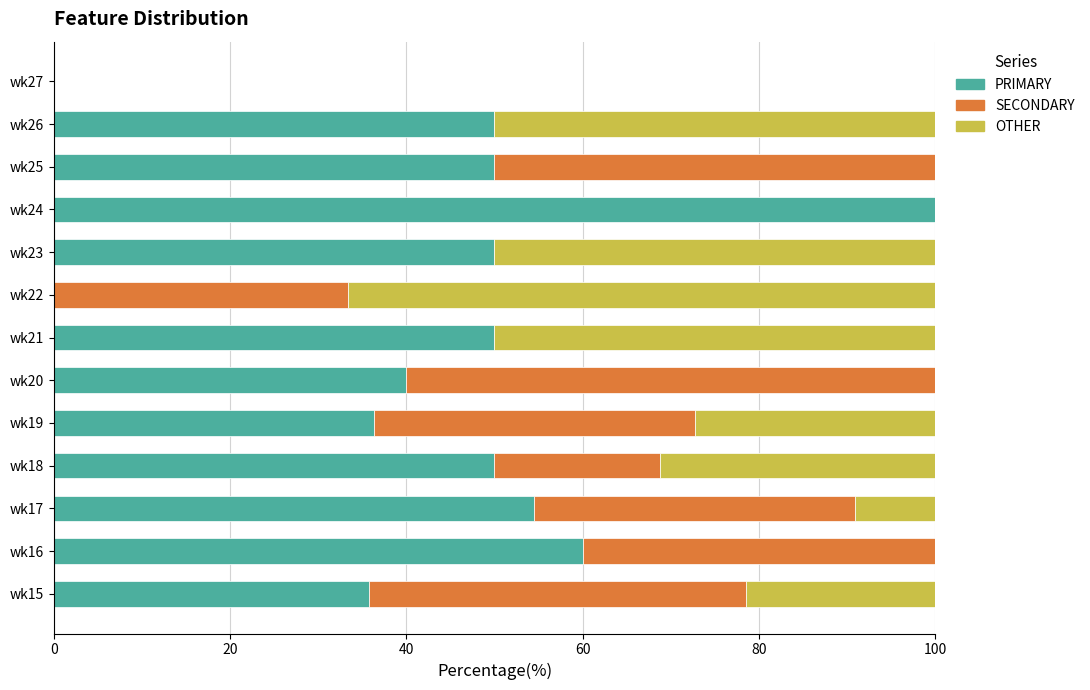

What is the total value across all series at wk17?

100.0